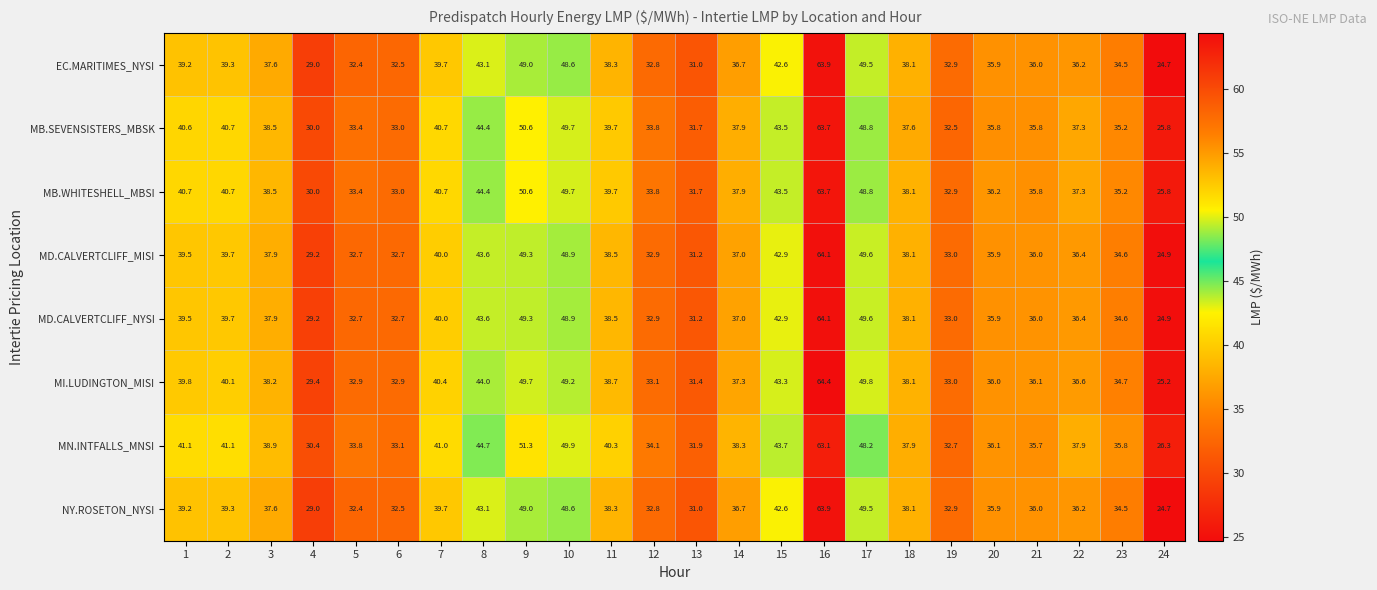

What is the total value across all series at 1?

319.6